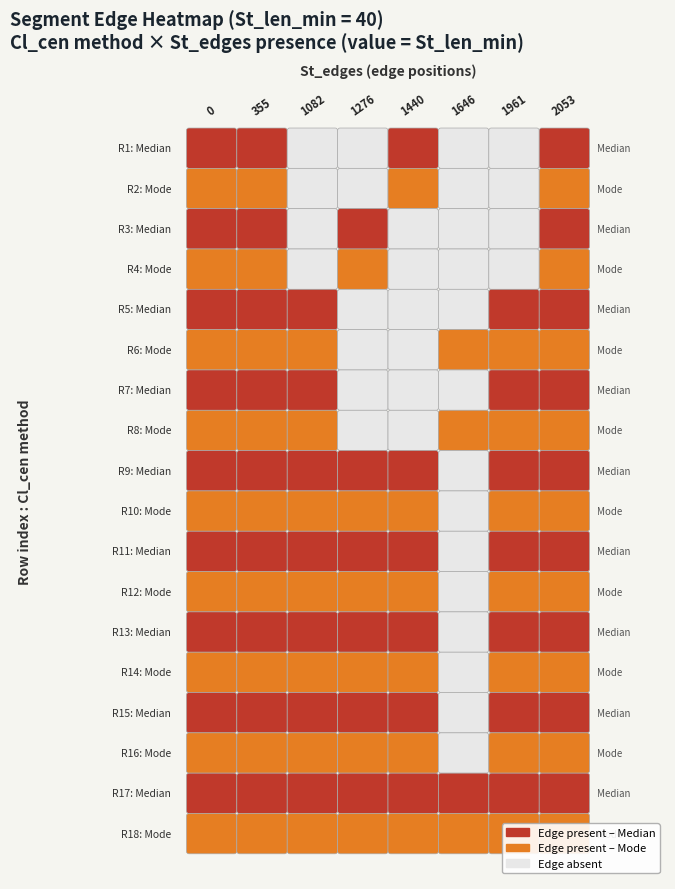

Reading left to right, extract all data points from this chart.

0: 0=40	1=40	2=40	3=40	4=40	5=40	6=40	7=40	8=40	9=40	10=40	11=40	12=40	13=40	14=40	15=40	16=40	17=40
355: 0=40	1=40	2=40	3=40	4=40	5=40	6=40	7=40	8=40	9=40	10=40	11=40	12=40	13=40	14=40	15=40	16=40	17=40
1082: 0=0	1=0	2=0	3=0	4=40	5=40	6=40	7=40	8=40	9=40	10=40	11=40	12=40	13=40	14=40	15=40	16=40	17=40
1276: 0=0	1=0	2=40	3=40	4=0	5=0	6=0	7=0	8=40	9=40	10=40	11=40	12=40	13=40	14=40	15=40	16=40	17=40
1440: 0=40	1=40	2=0	3=0	4=0	5=0	6=0	7=0	8=40	9=40	10=40	11=40	12=40	13=40	14=40	15=40	16=40	17=40
1646: 0=0	1=0	2=0	3=0	4=0	5=40	6=0	7=40	8=0	9=0	10=0	11=0	12=0	13=0	14=0	15=0	16=40	17=40
1961: 0=0	1=0	2=0	3=0	4=40	5=40	6=40	7=40	8=40	9=40	10=40	11=40	12=40	13=40	14=40	15=40	16=40	17=40
2053: 0=40	1=40	2=40	3=40	4=40	5=40	6=40	7=40	8=40	9=40	10=40	11=40	12=40	13=40	14=40	15=40	16=40	17=40